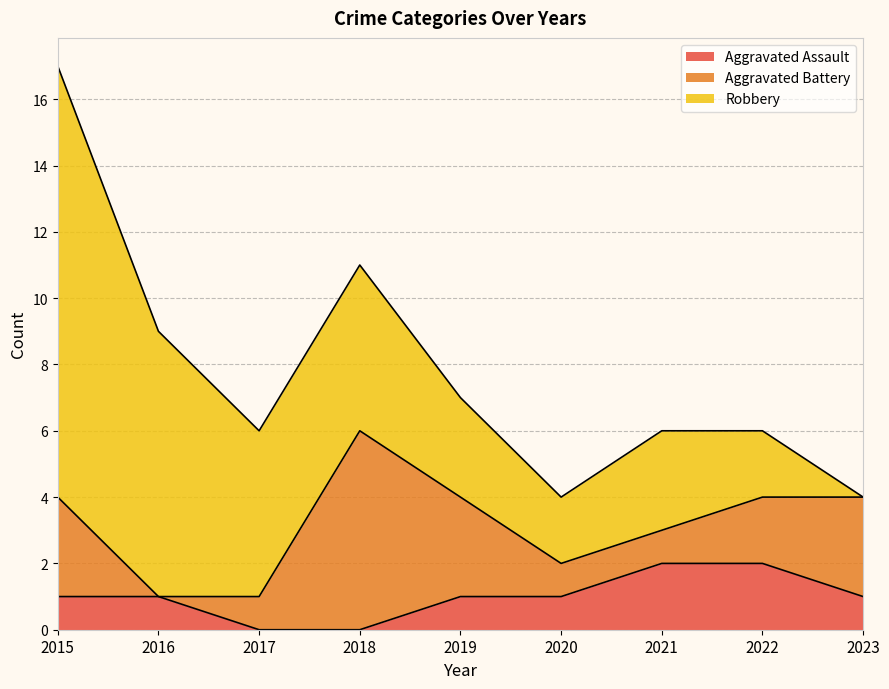

What is the difference between the maximum and second lowest values in the Aggravated Battery series?

5